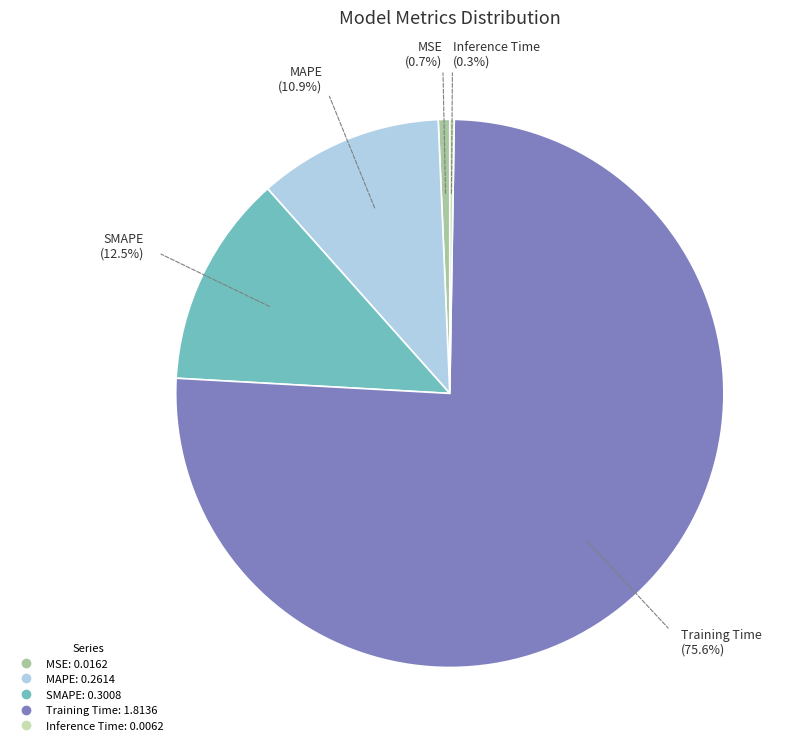

Is it true that MSE is 1% of the pie?

True